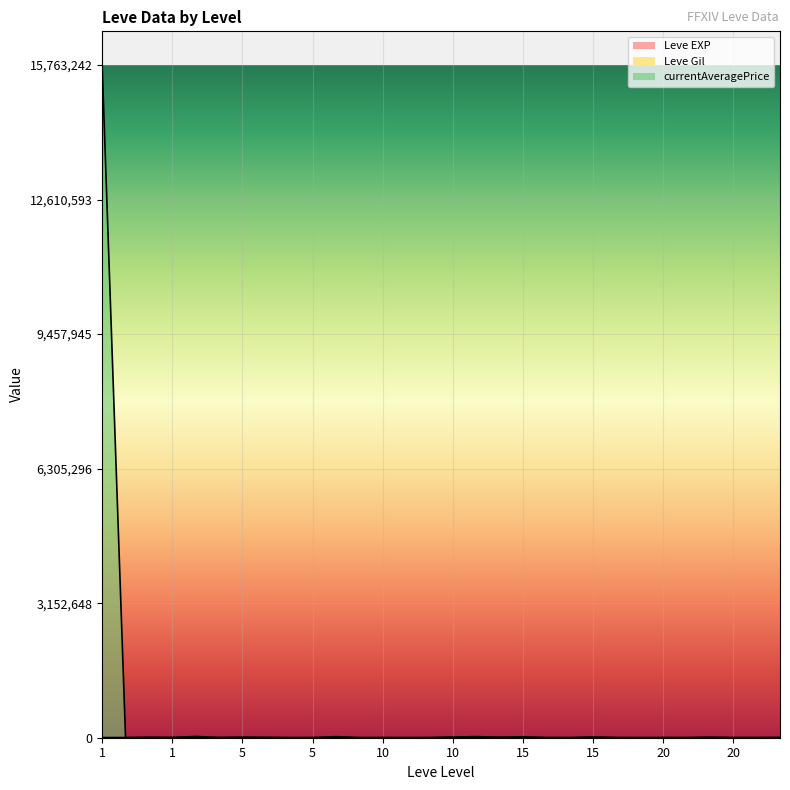

Does the chart display data point markers on the line(s)?

No